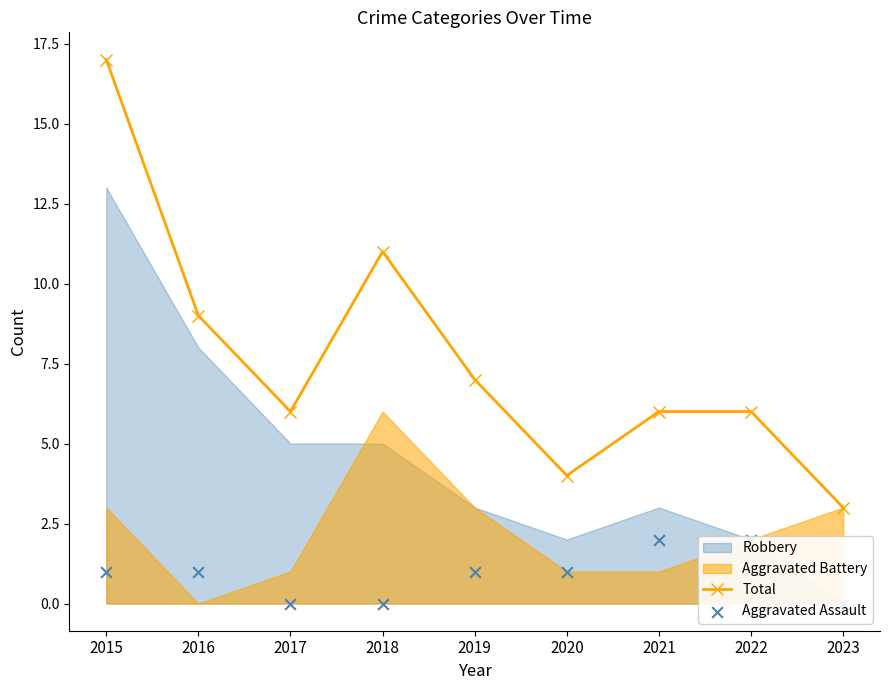

At how many categories does at least one series exceed 0?

9